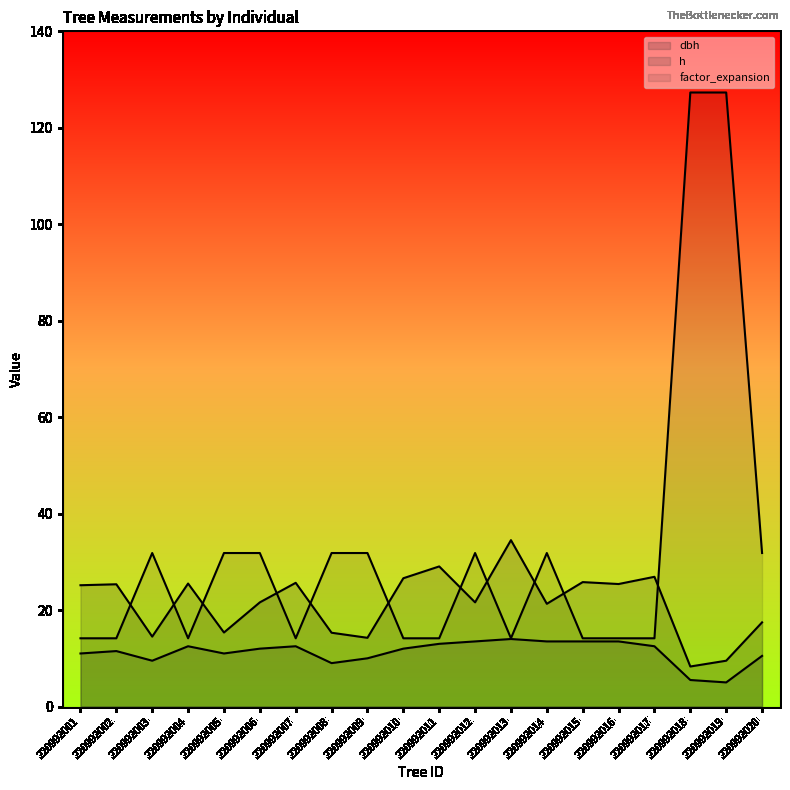

What is the difference between the h values at 220992004 and 220992008?

3.5